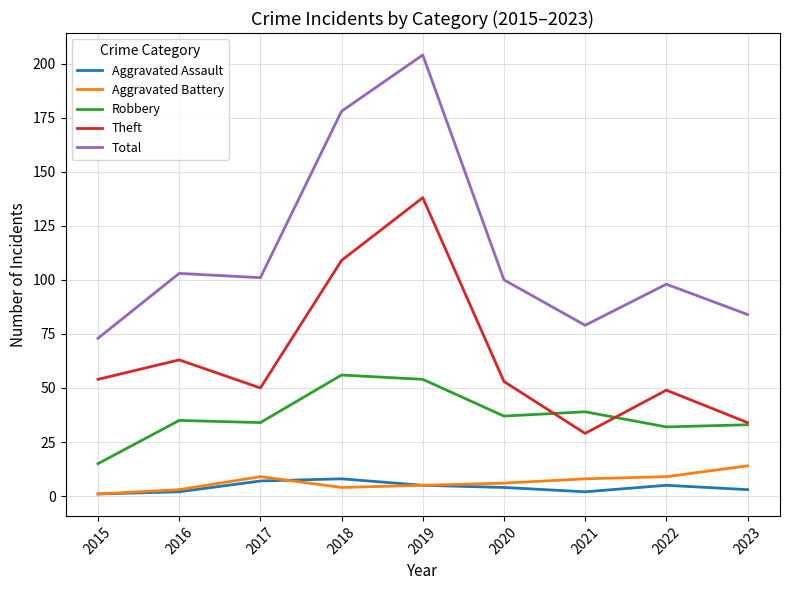

What is the minimum value for Robbery?

15